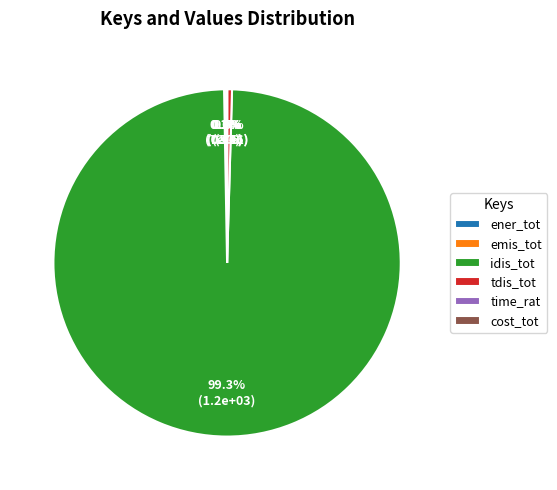

What is the majority slice?

idis_tot